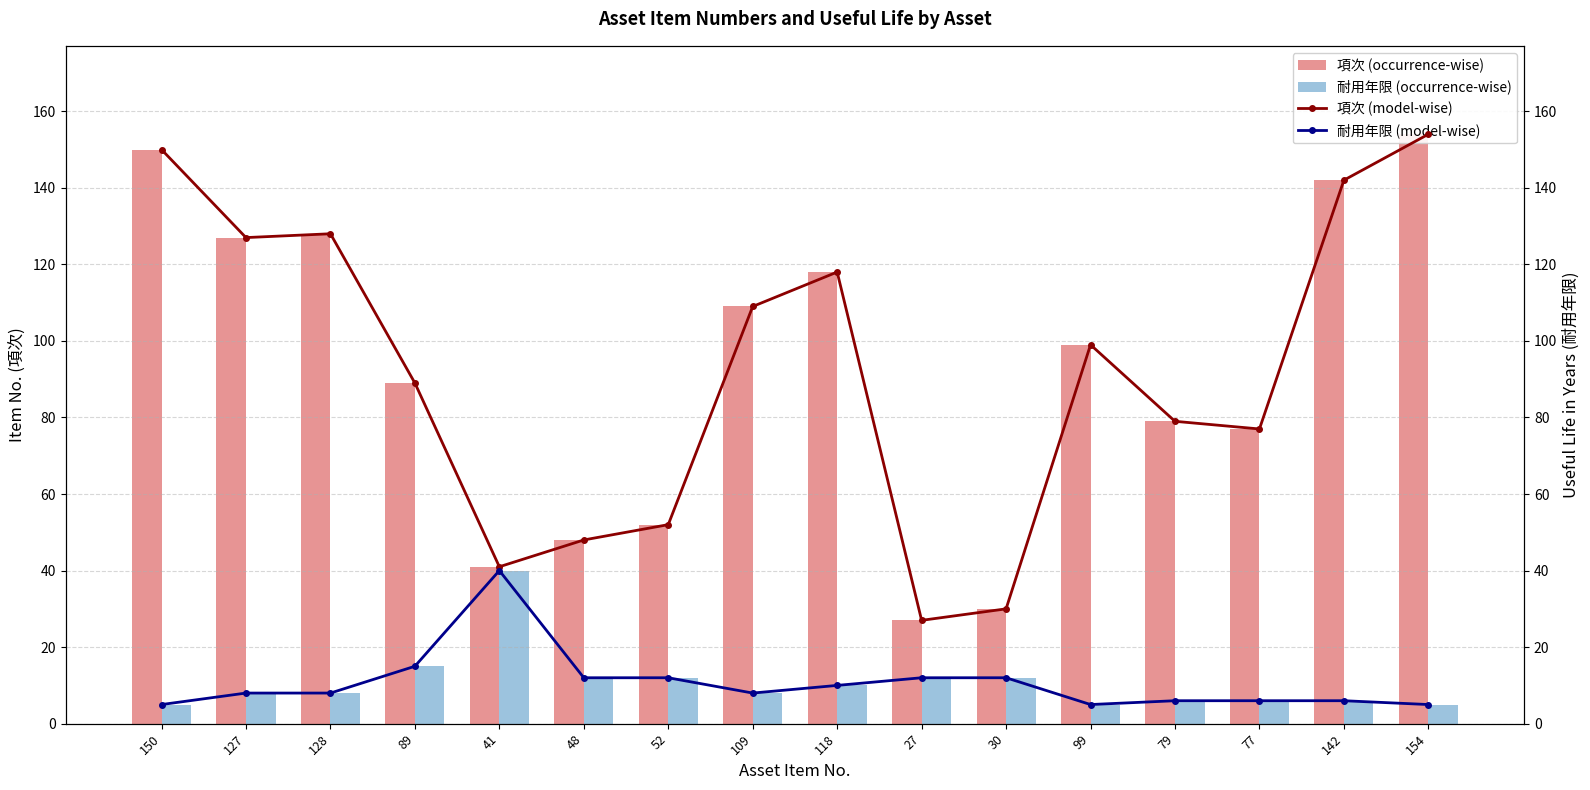

How many groups of bars are there?

16